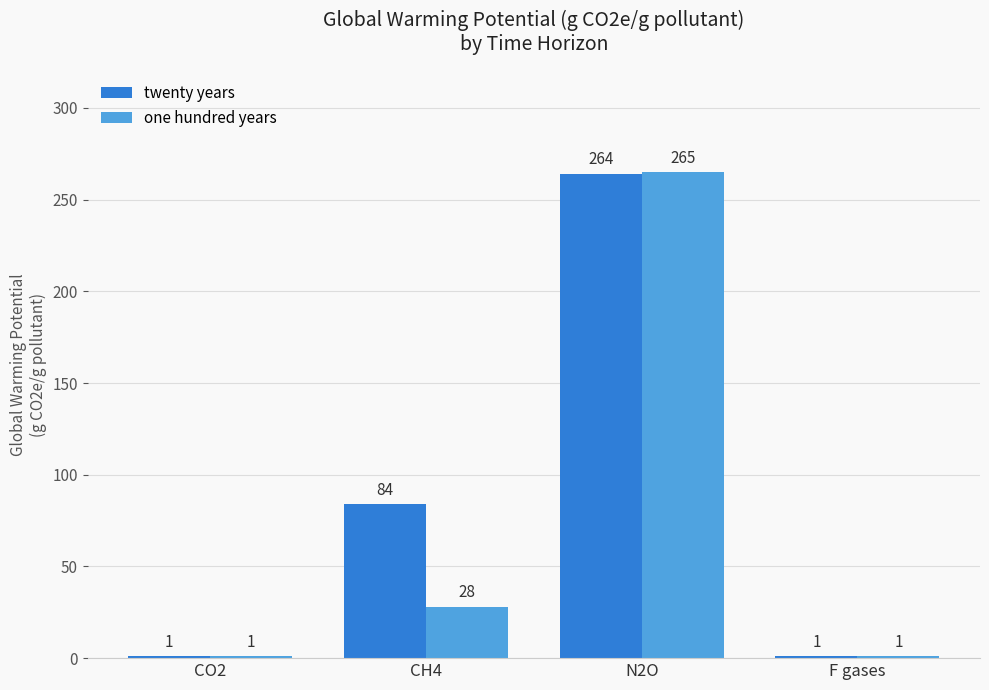

What is the average value of the twenty years series?

88